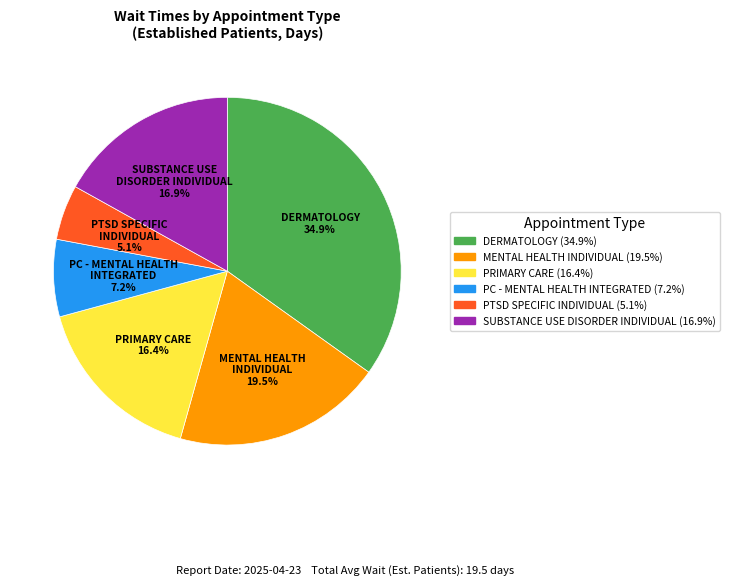

Does any single category account for the majority?

No